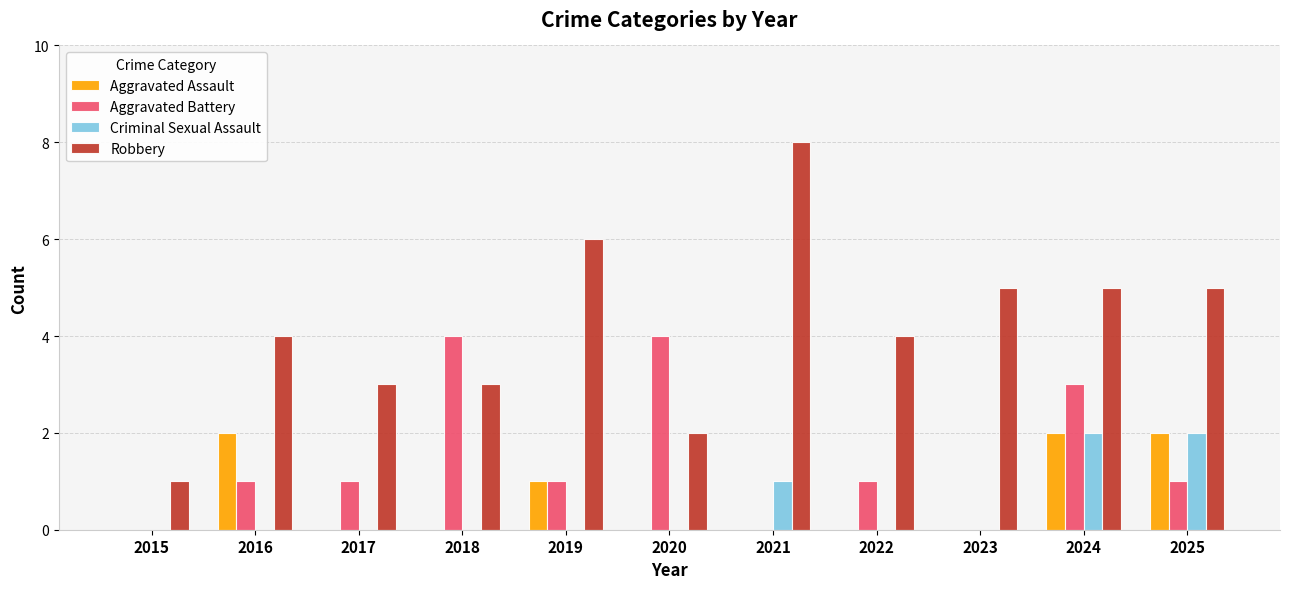

Which category has the highest value across all series?

2021